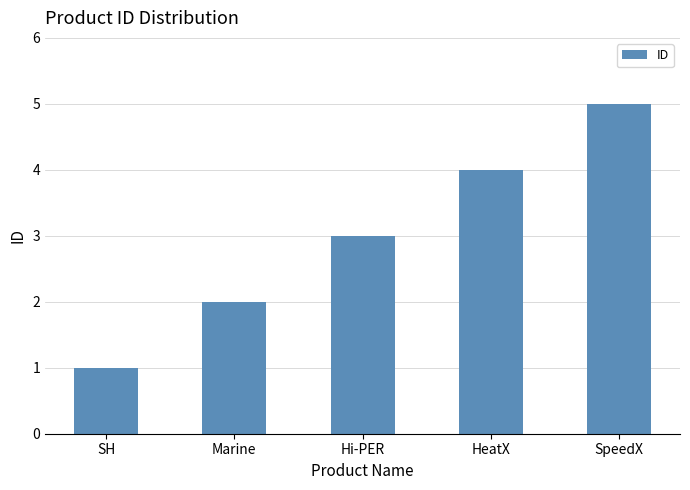

Rank the categories by value from lowest to highest.

SH, Marine, Hi-PER, HeatX, SpeedX